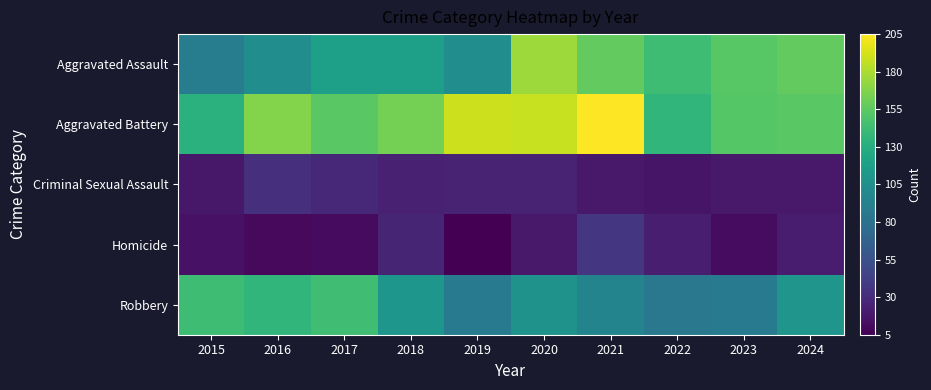

Which series changed the most between 2021 and 2023?

Aggravated Battery